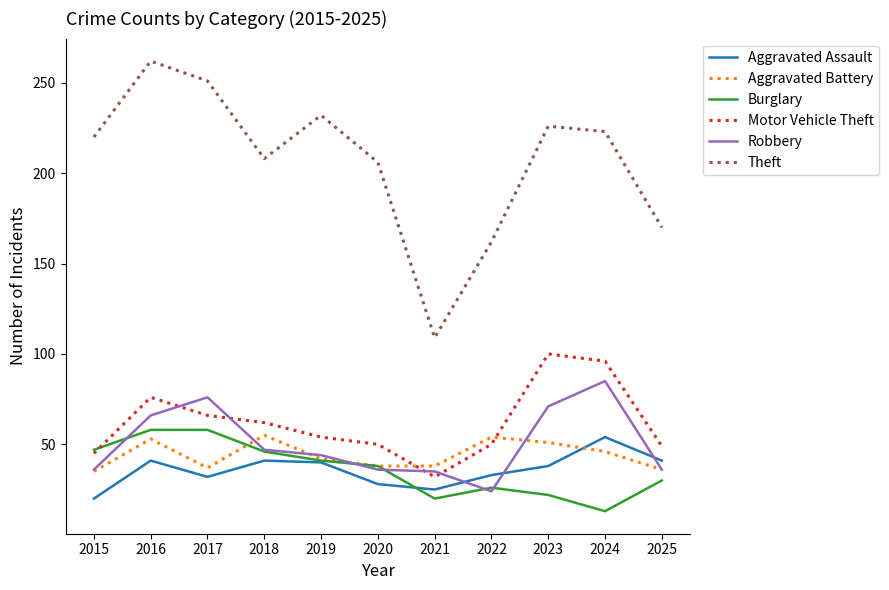

Is it true that Motor Vehicle Theft equals 100 at 2023?

True